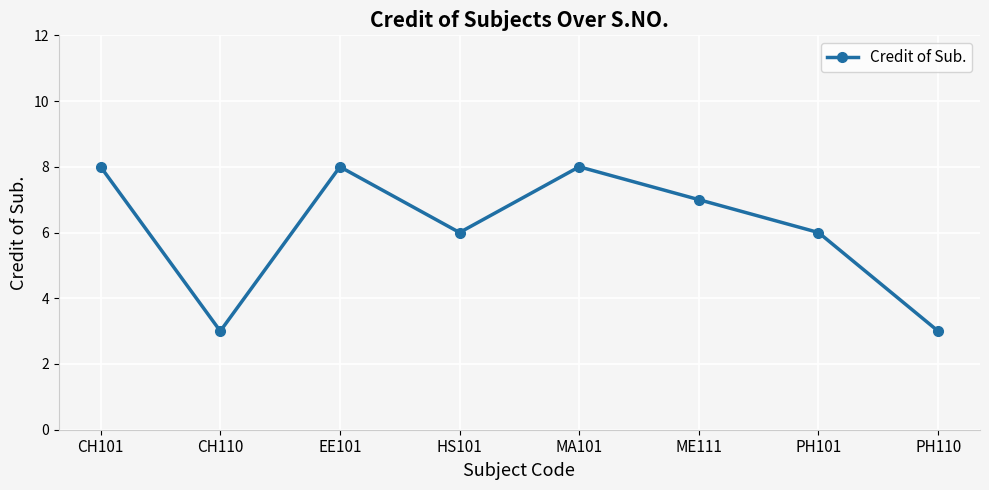

What is the value of the 5th point from the left?

8